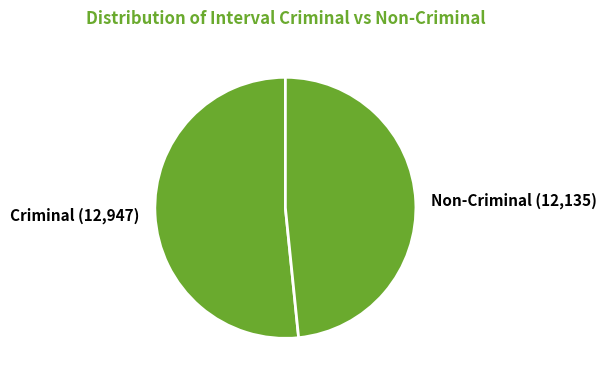

Is the sum of Non-Criminal (12,135) and Criminal (12,947) greater than half?

Yes